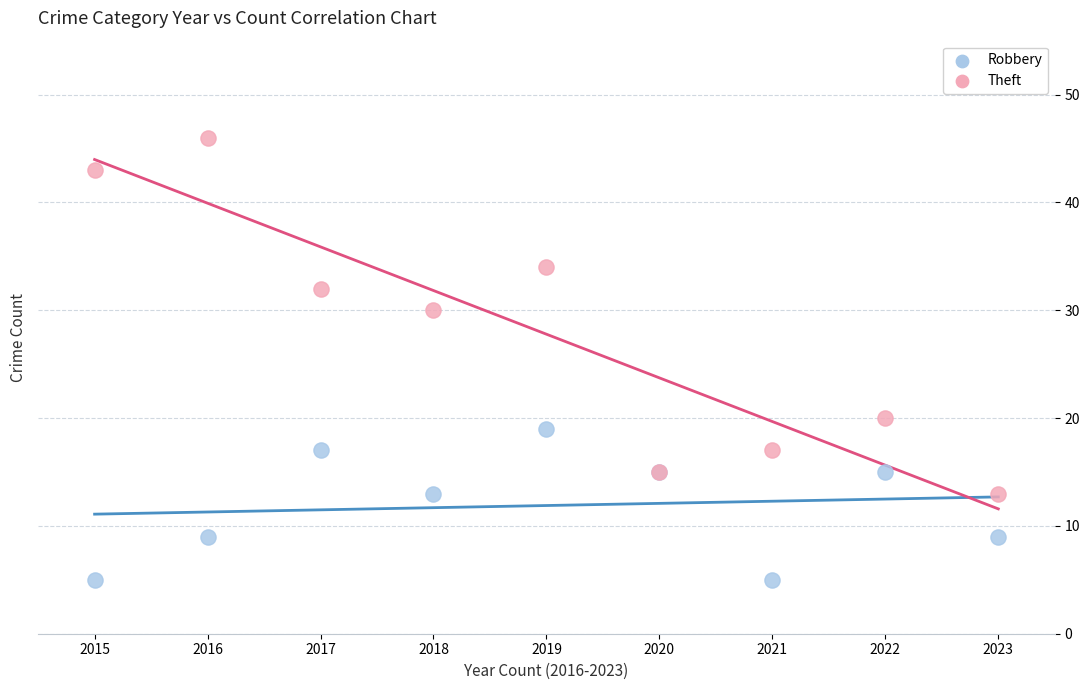

In the Theft series, what Y value is closest to 29?

30